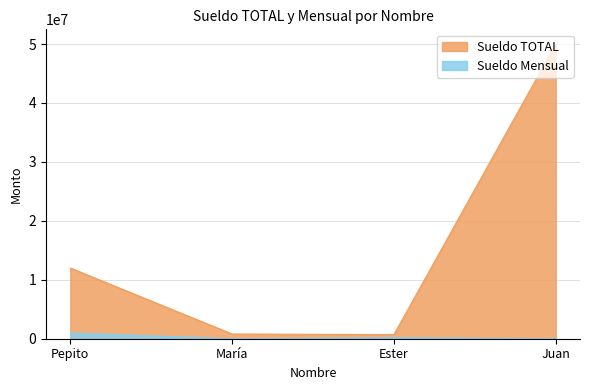

True or false: Sueldo Mensual has more than 0 interior local peaks.

True